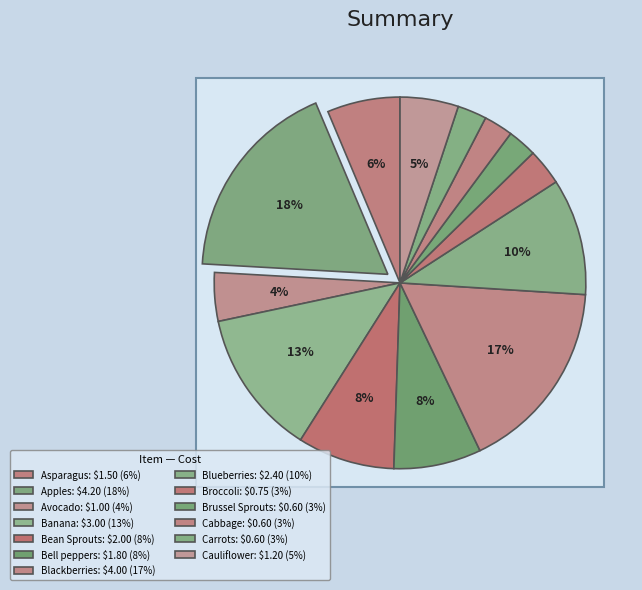

How much of the chart is everything except Asparagus?

93.7%